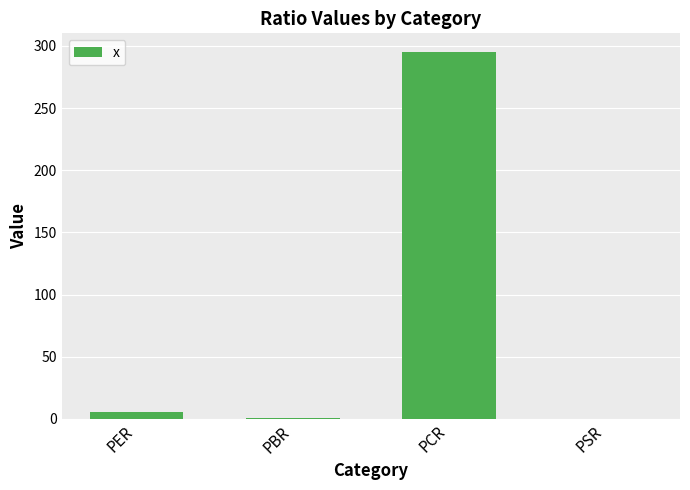

Count the number of categories in the chart.

4